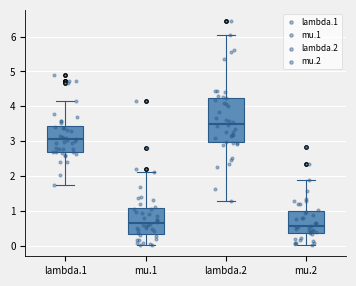

Reading left to right, transcribe this box plot: for each box, give where its median line is, the range the box spans, and where its two whiskers end, as read against the y-axis. The values are not printed on the chart, so give them approximately, as read against the axis.

lambda.1: median 3.0, box 2.7 to 3.4, whiskers 1.7 to 4.1
mu.1: median 0.7, box 0.3 to 1.1, whiskers 0.0 to 2.1
lambda.2: median 3.5, box 3.0 to 4.3, whiskers 1.3 to 6.1
mu.2: median 0.6, box 0.4 to 1.0, whiskers 0.0 to 1.9